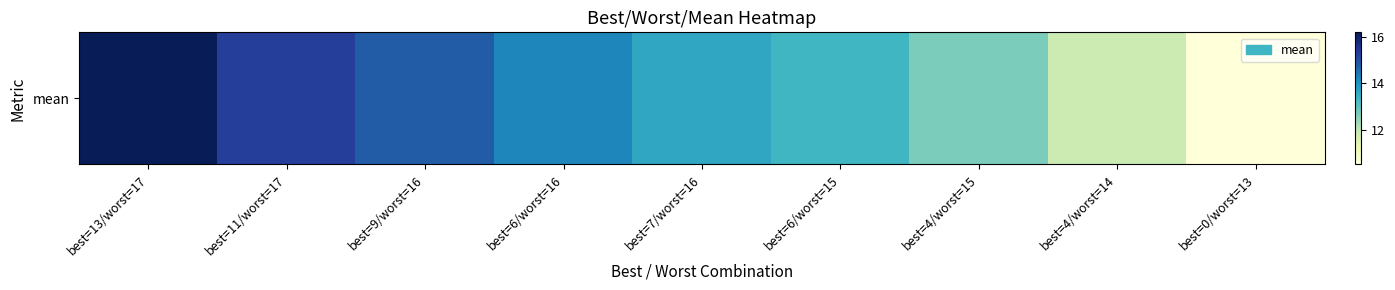

Reading left to right, extract all data points from this chart.

best=13/worst=17=16.2	best=11/worst=17=15.3	best=9/worst=16=14.8	best=6/worst=16=14.2	best=7/worst=16=13.7	best=6/worst=15=13.3	best=4/worst=15=12.7	best=4/worst=14=11.9	best=0/worst=13=10.5